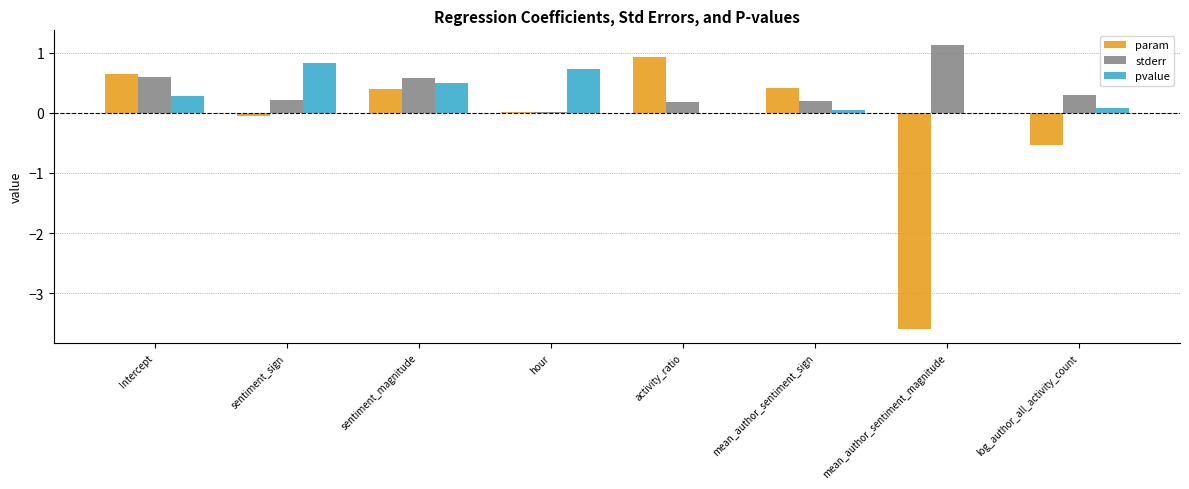

The stderr series shows 1.0 at sentiment_magnitude. True or false?

False